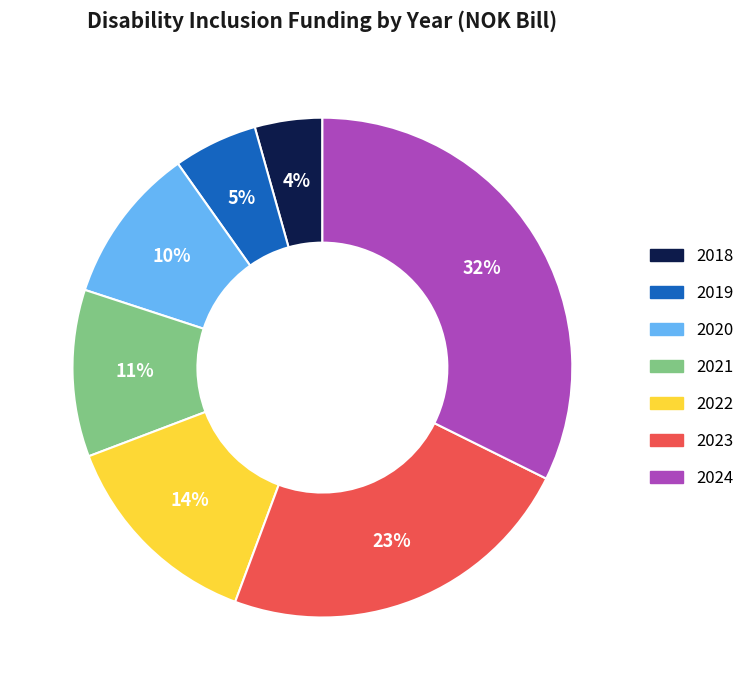

To the nearest percent, what is the difference between the largest and smallest slice percentages?

28%